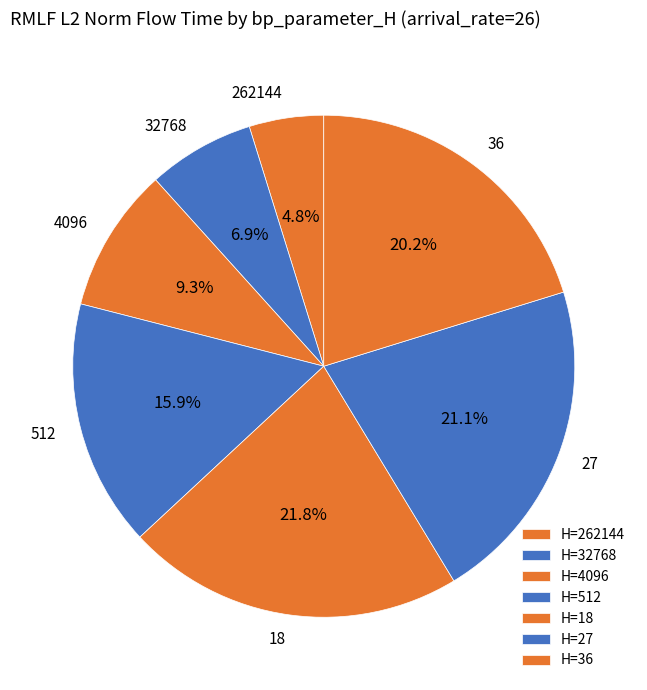

What percentage do 36 and 4096 together represent?

29.5%